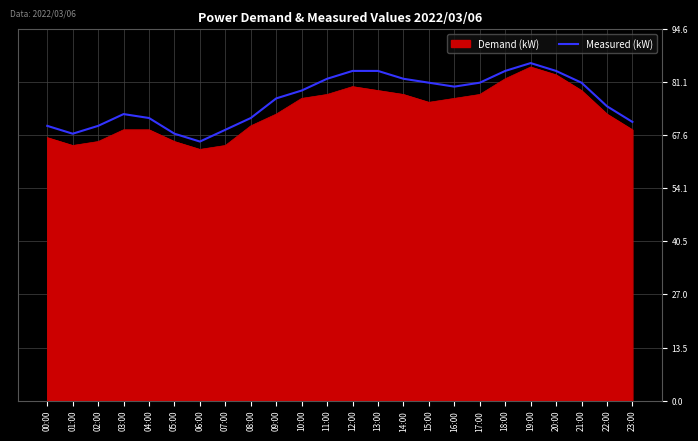

The value of Measured (kW) at 12:00 is 32. True or false?

False